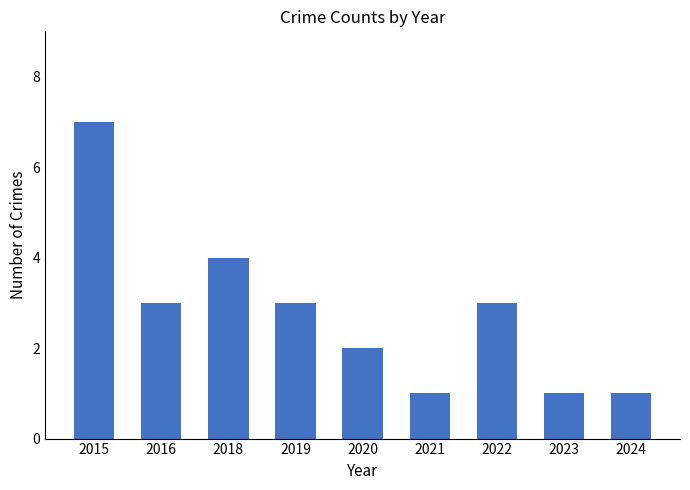

Which label corresponds to the largest value in the chart?

2015